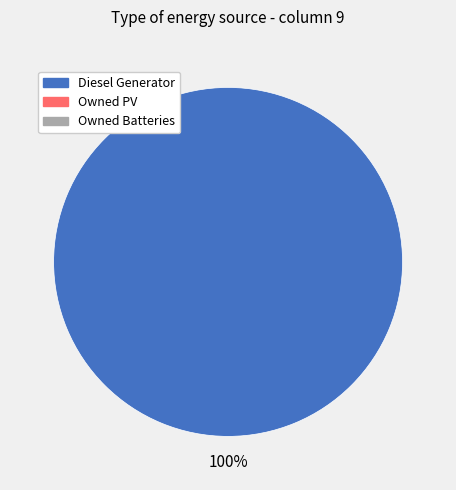

Is there a majority slice in this chart?

Yes